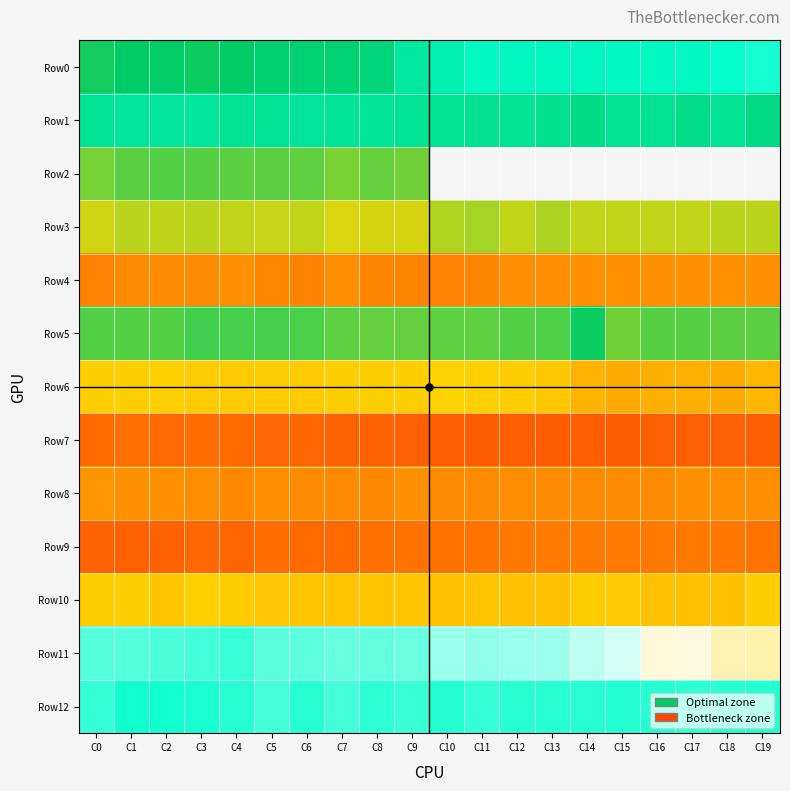

Which series has the largest range (max minus min)?

Row0